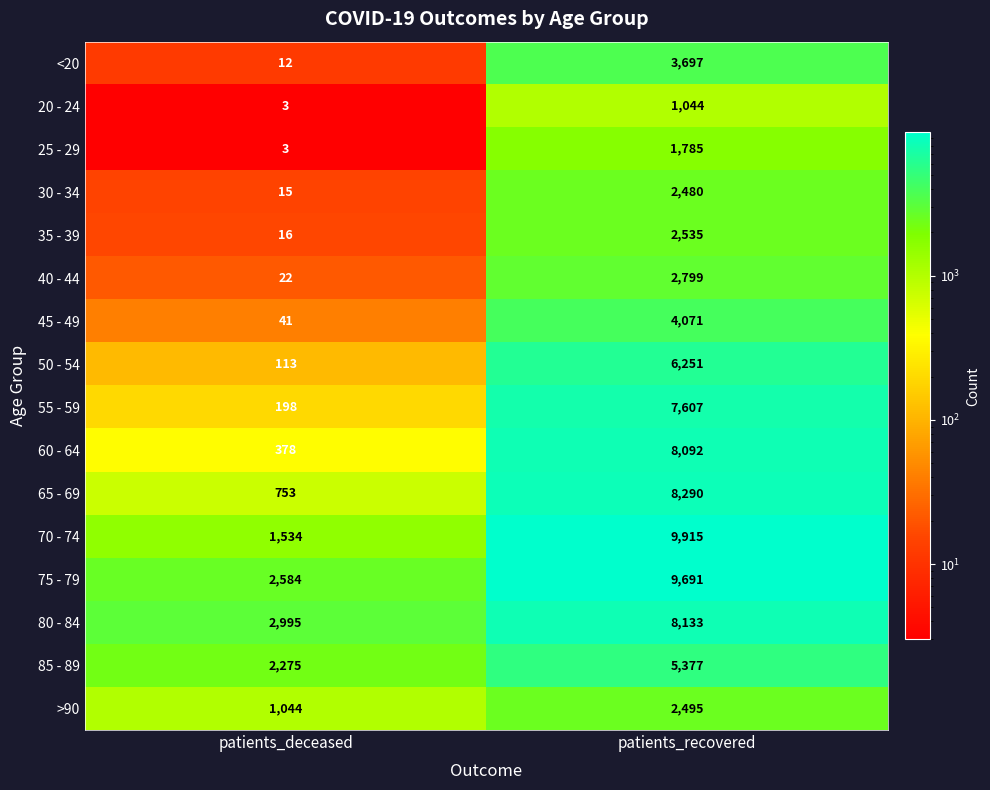

At which category is the sum across all series the highest?

patients_recovered